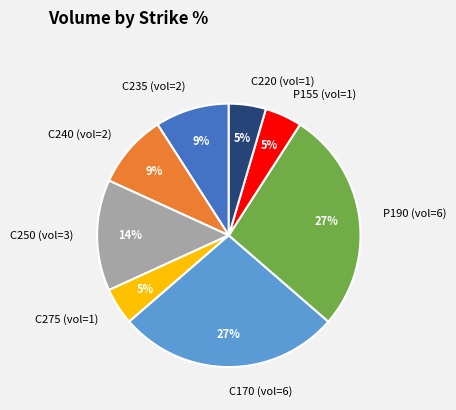

True or false: P155 (vol=1) accounts for 19% of the total.

False